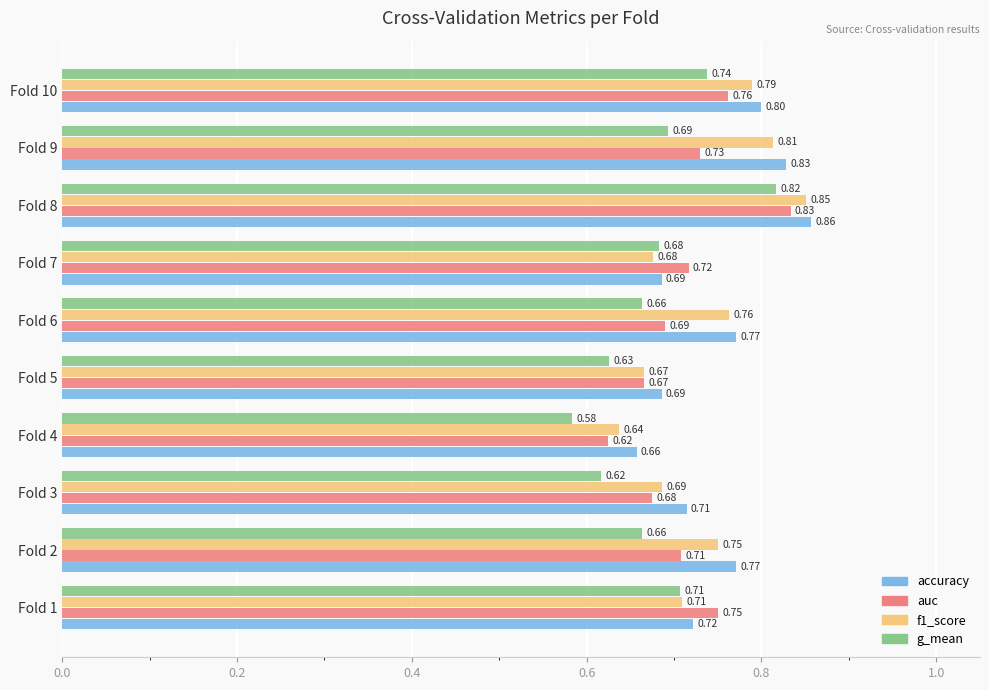

Which series has the largest total across all categories?

accuracy